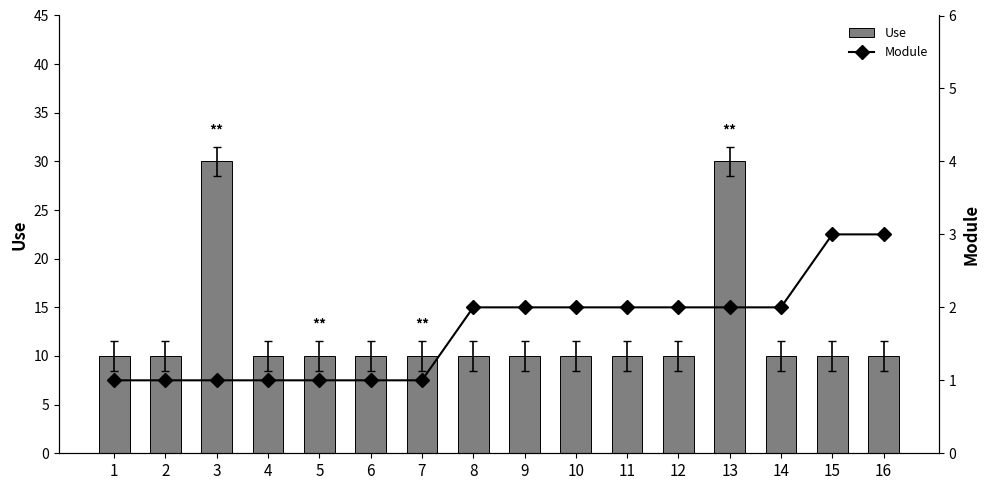

What is the average value of the Module series?

2